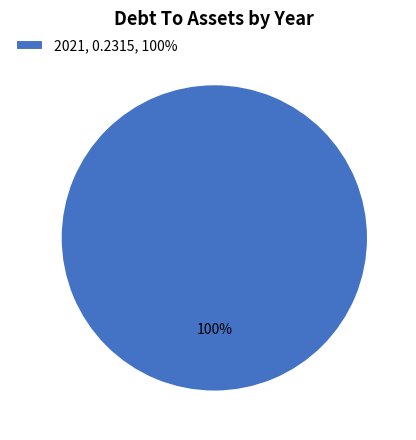

Is there a majority slice in this chart?

Yes